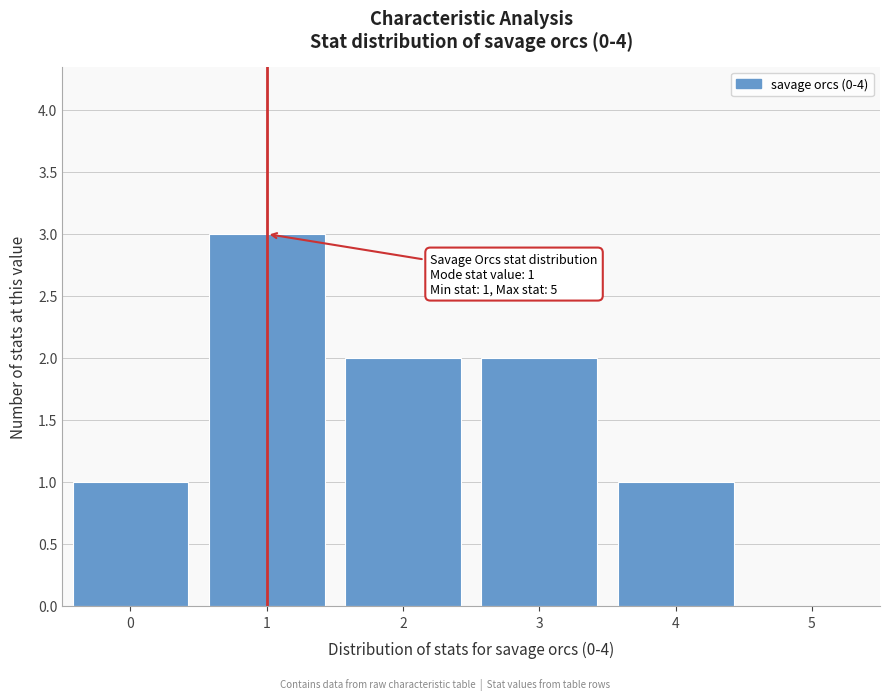

Reading left to right, transcribe all the data shown in this chart.

0=1	1=3	2=2	3=2	4=1	5=0